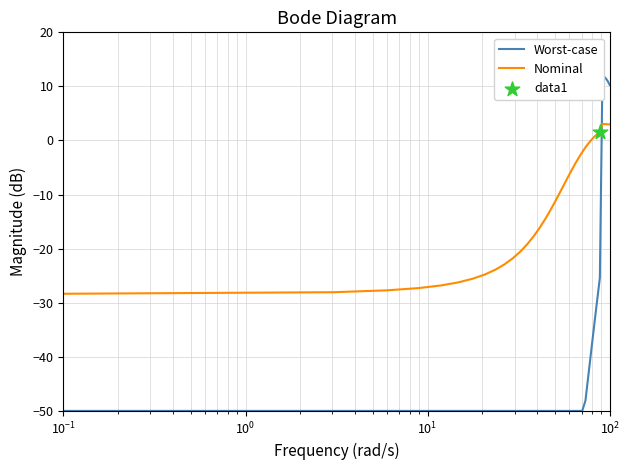

At how many categories does at least one series exceed 0?

8